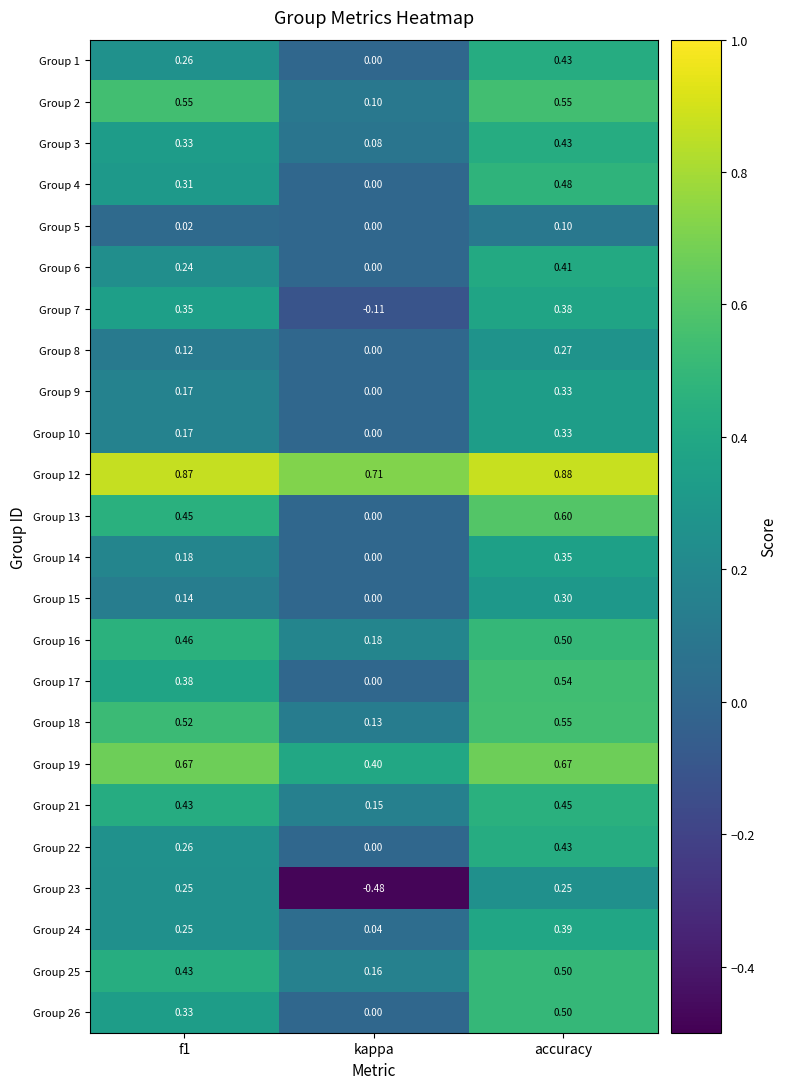

Is the value of Group 18 at kappa greater than the value of Group 1 at f1?

No